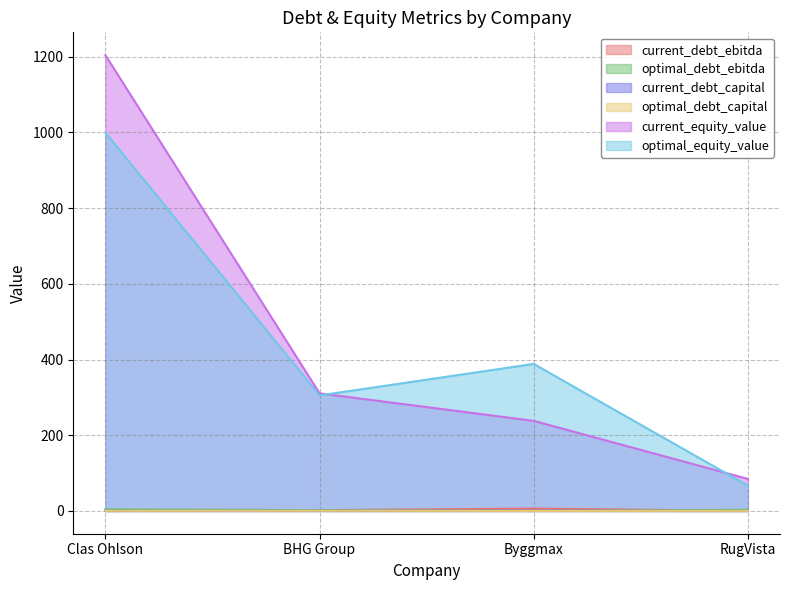

What is the value of the optimal_debt_ebitda point at the 3rd from the left?

0.1